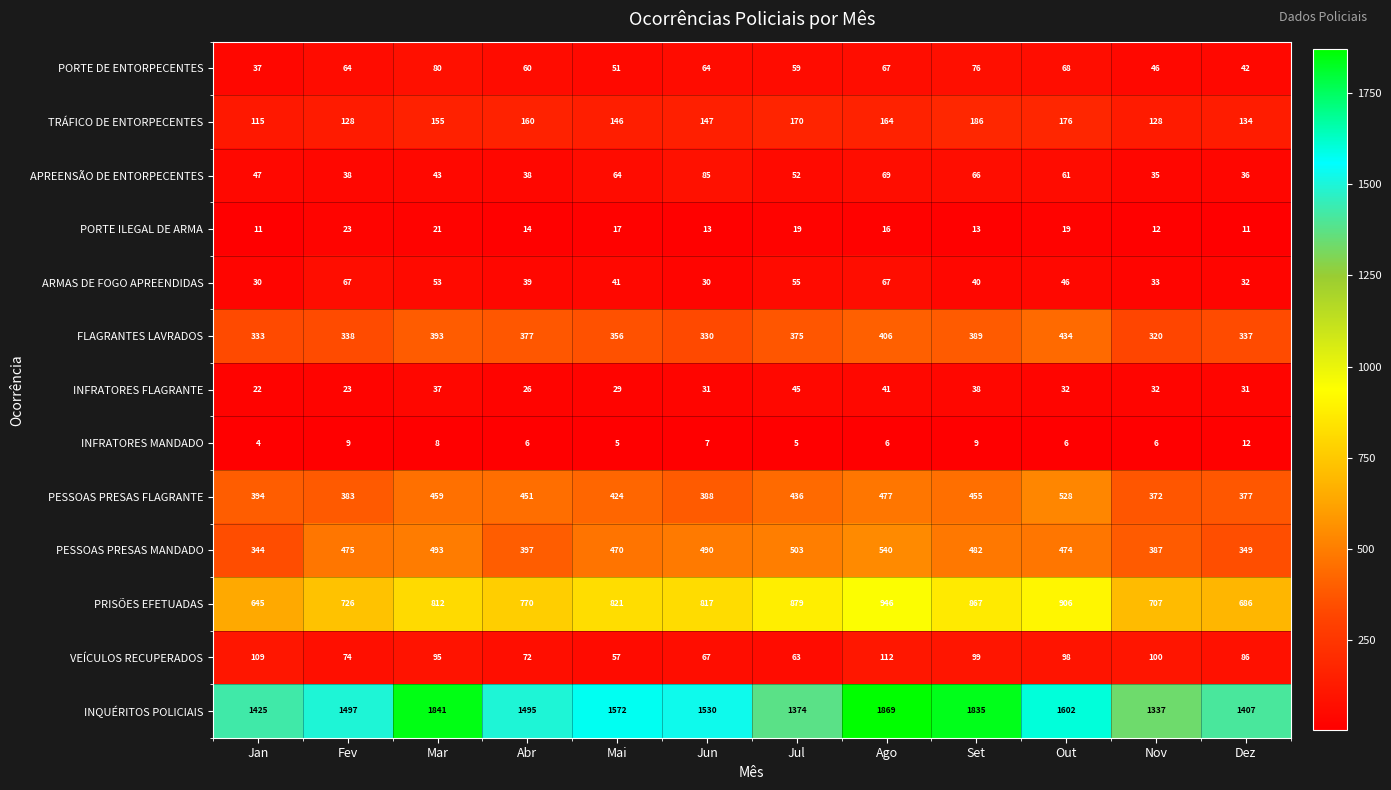

True or false: INQUÉRITOS POLICIAIS has a value of 601 at Out.

False